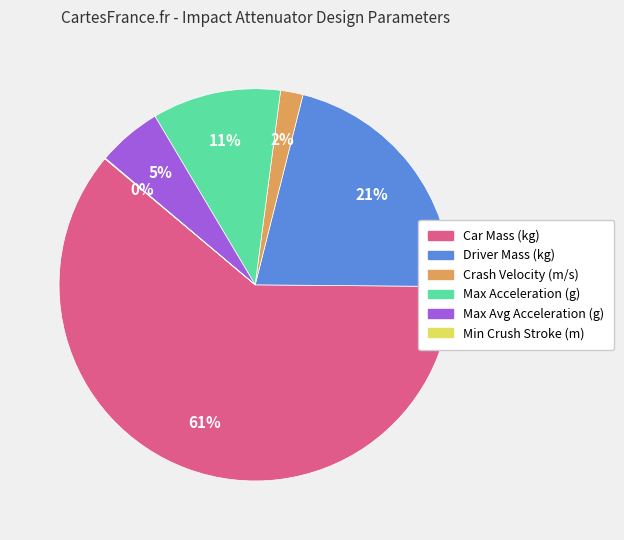

Between Crash Velocity (m/s) and Max Avg Acceleration (g), which is larger?

Max Avg Acceleration (g)